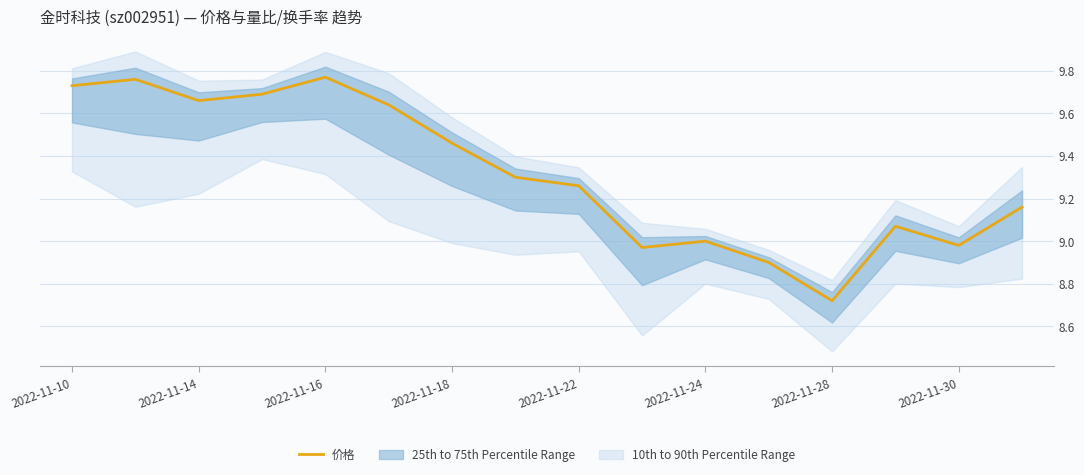

Which category has the lowest value in the 价格 series?

2022-11-28